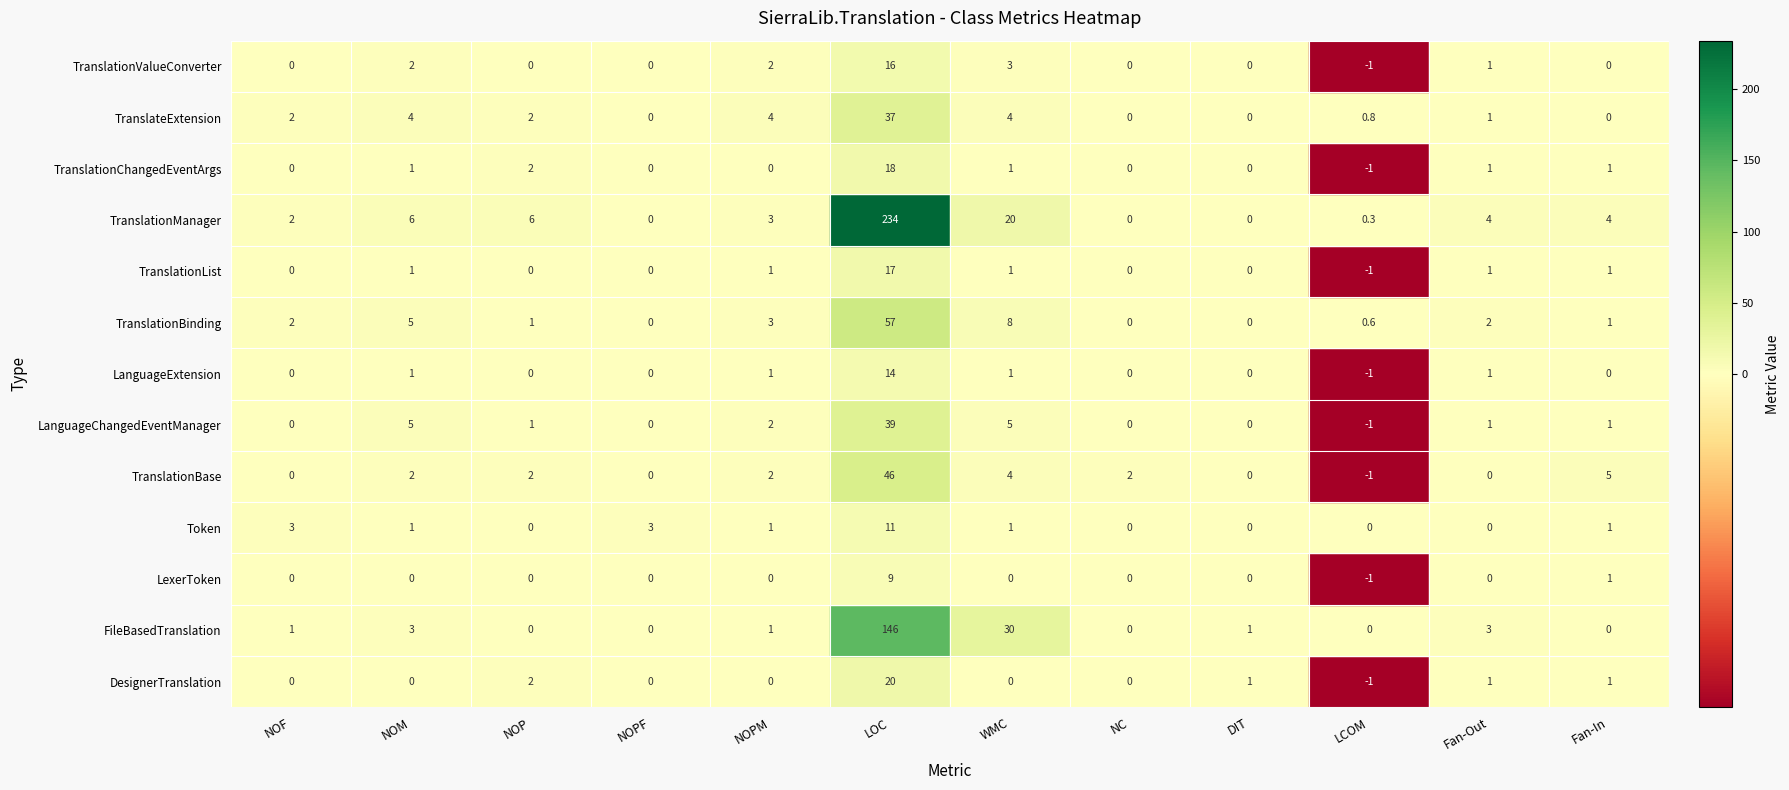

Which series changed the most between FileBasedTranslation and TranslationChangedEventArgs?

LanguageChangedEventManager